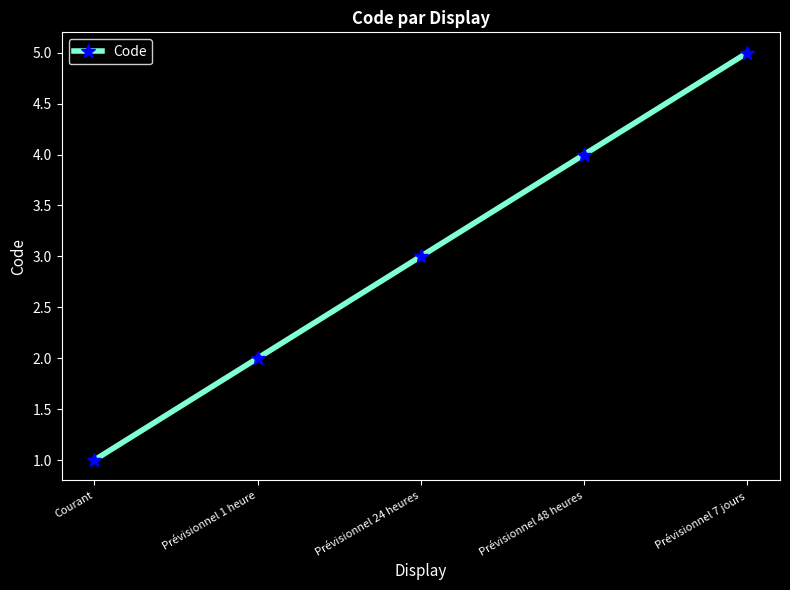

Is it true that the value at Prévisionnel 7 jours is 5?

True